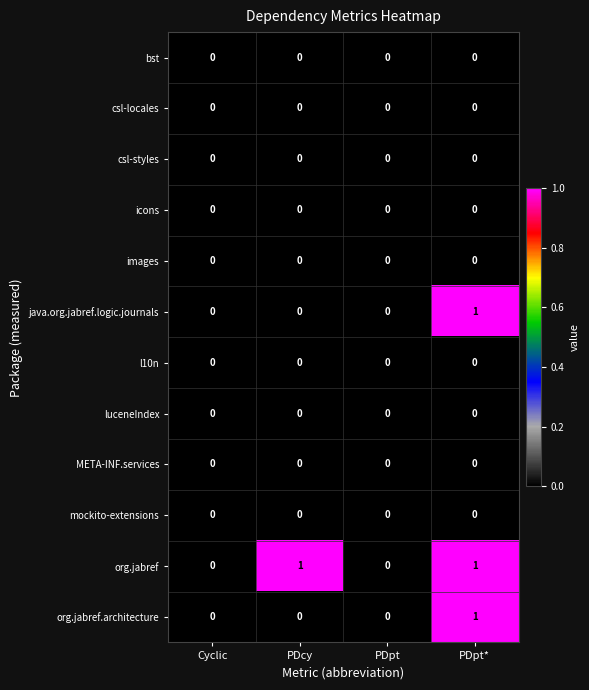

Which series has the largest total across all categories?

org.jabref